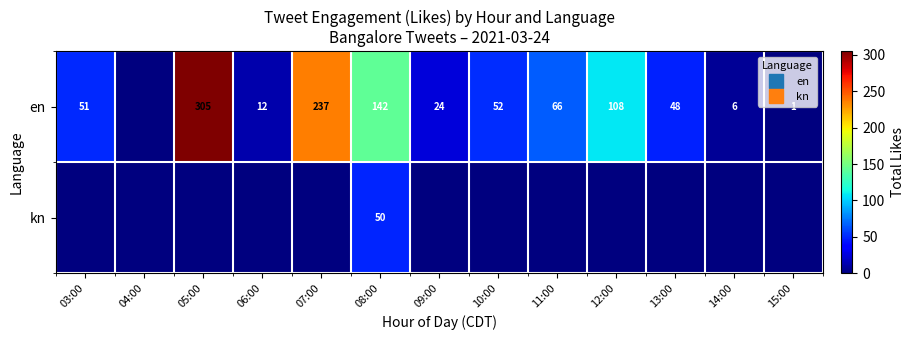

Is it true that en equals 113 at 07:00?

False